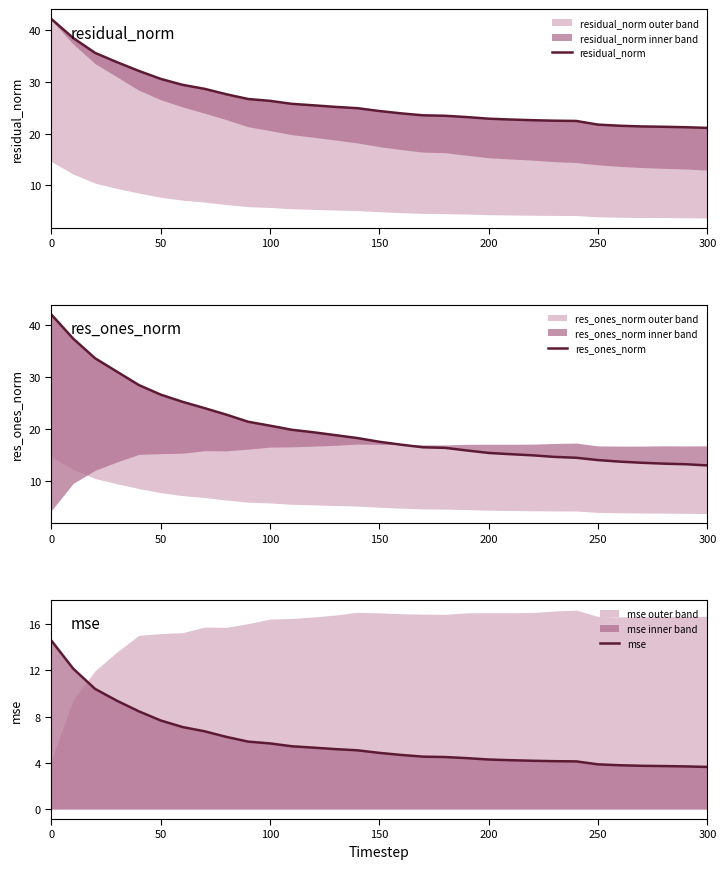

What is the highest value of the mse series?

14.6